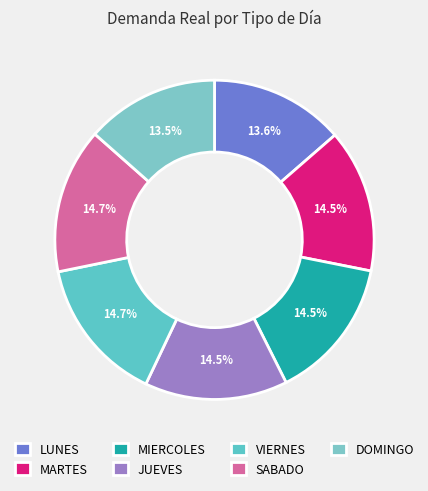

Which slice is the smallest?

LUNES